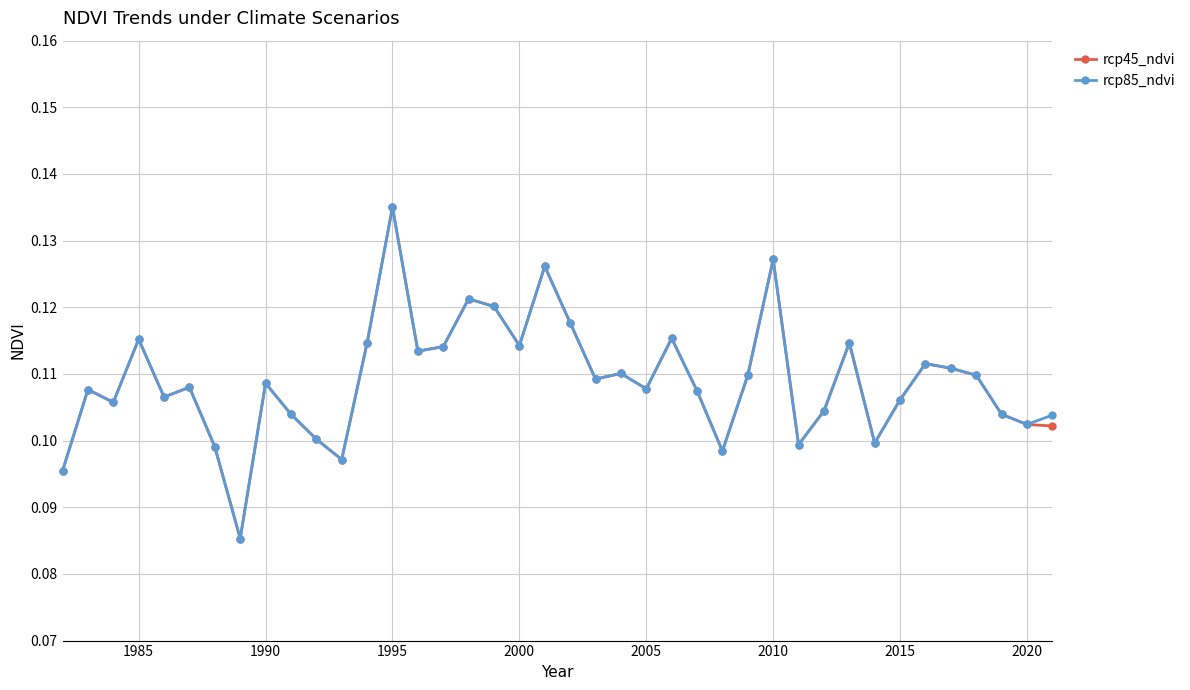

How many rcp45_ndvi values are between 0 and 1?

40